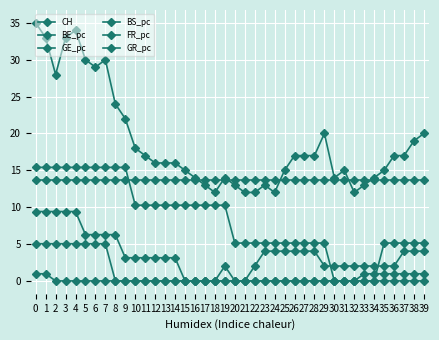

What is the difference between the maximum and minimum values in the BE_pc series?

1.0